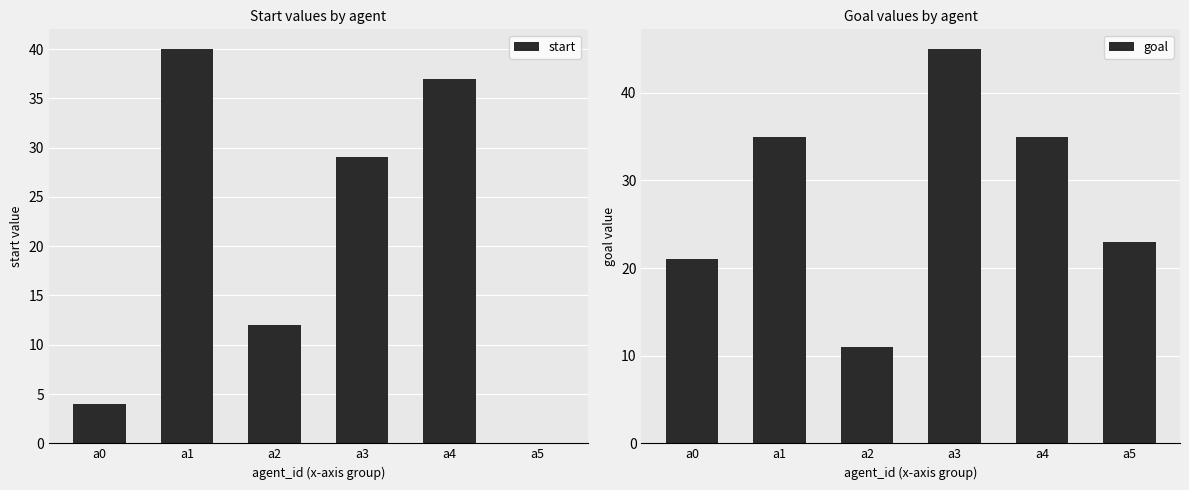

True or false: start has a value of 17 at a5.

False